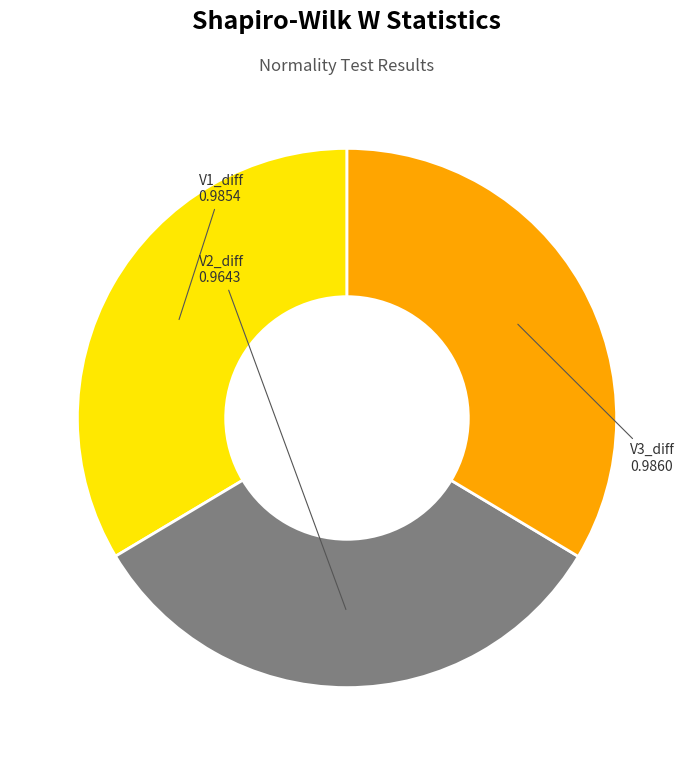

Which slice is the smallest?

V2_diff